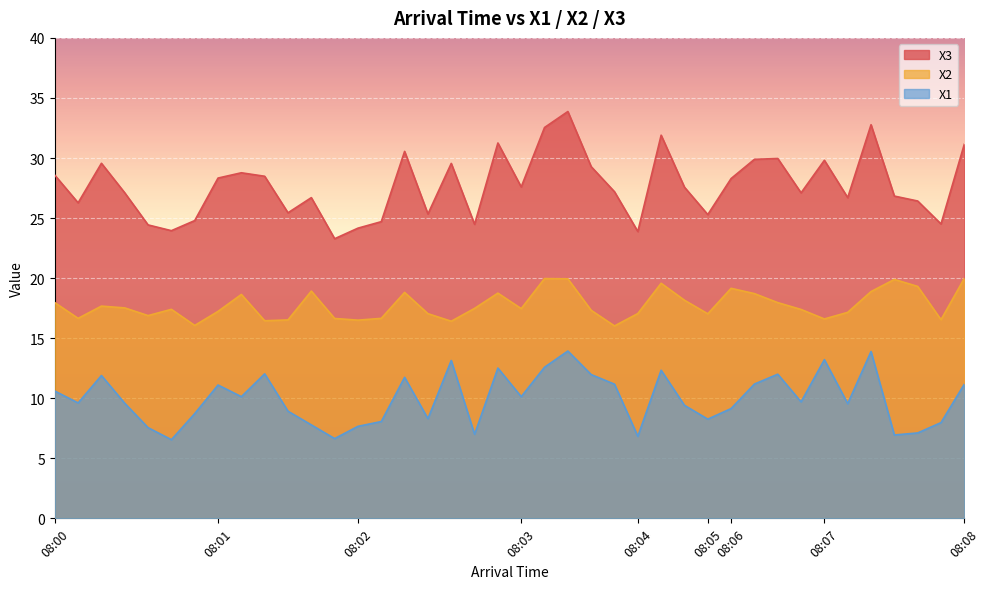

Rank the series by their average value, from lowest to highest.

X1, X2, X3